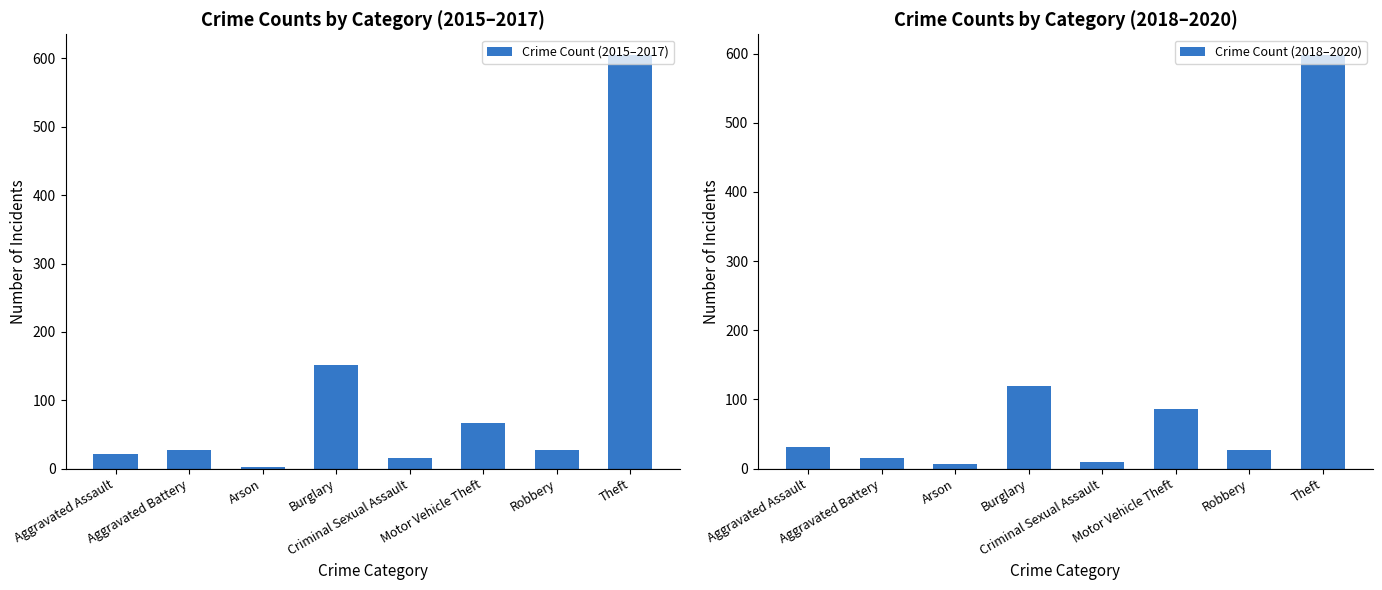

Where is Crime Count (2018–2020) nearest to the value 302?

Burglary